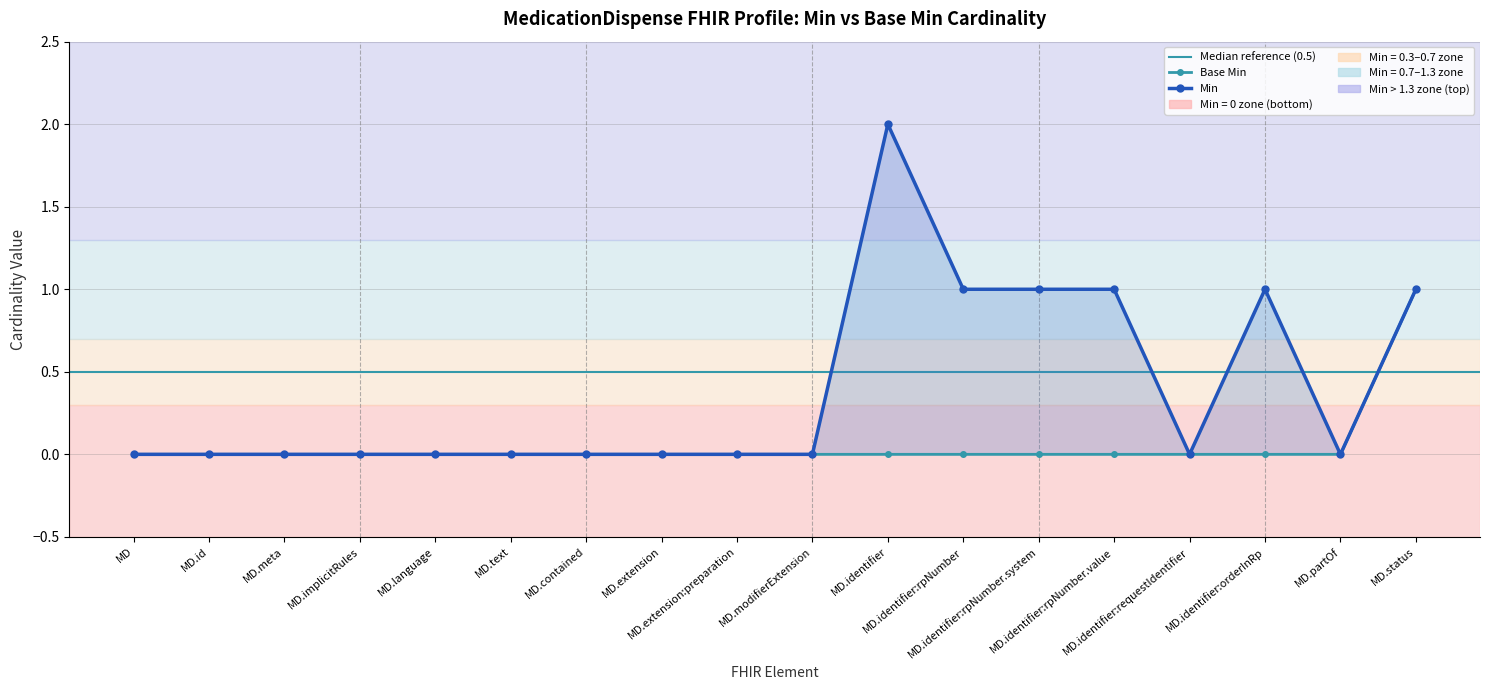

True or false: Min and Base Min intersect in this chart.

False